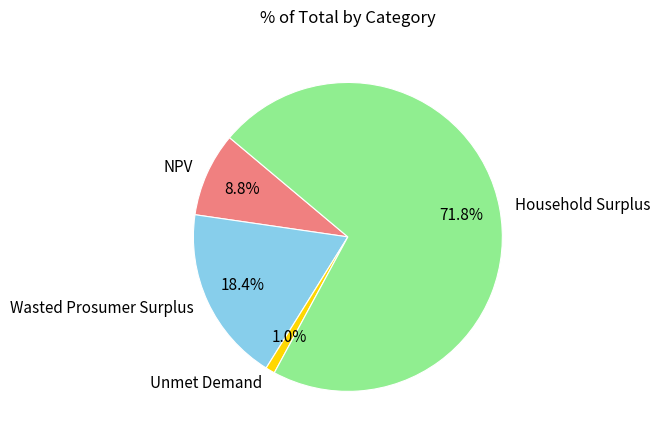

How many segments does this pie chart have?

4